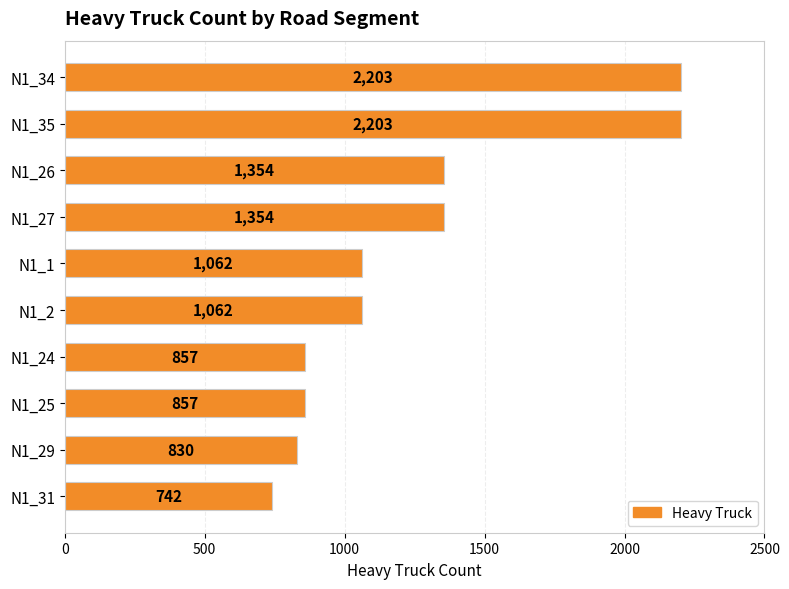

Reading top to bottom, list all the values displayed in this chart.

N1_34=2203	N1_35=2203	N1_26=1354	N1_27=1354	N1_1=1062	N1_2=1062	N1_24=857	N1_25=857	N1_29=830	N1_31=742